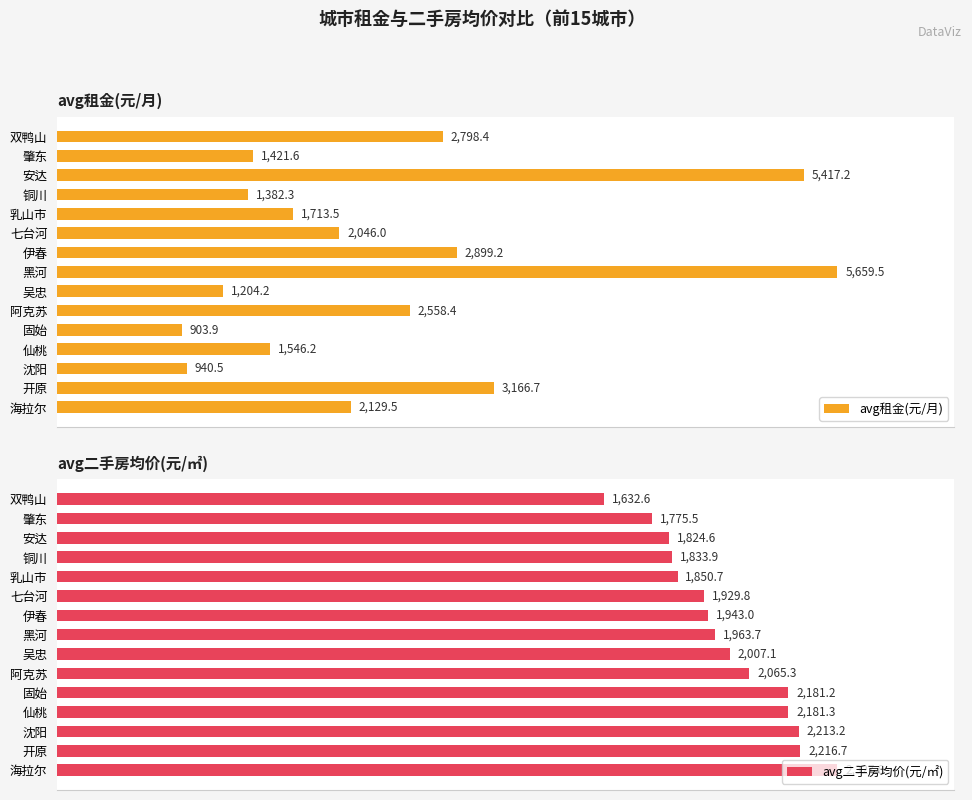

Rank the categories by avg租金(元/月) value from highest to lowest.

黑河, 安达, 开原, 伊春, 双鸭山, 阿克苏, 海拉尔, 七台河, 乳山市, 仙桃, 肇东, 铜川, 吴忠, 沈阳, 固始